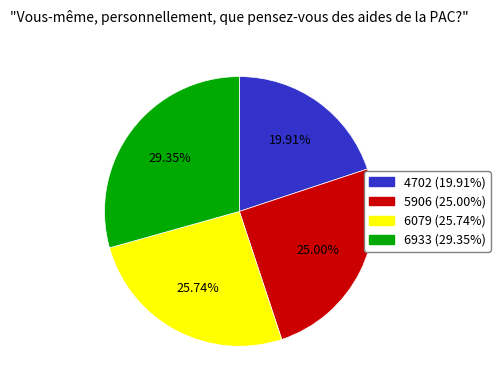

How many segments does this pie chart have?

4